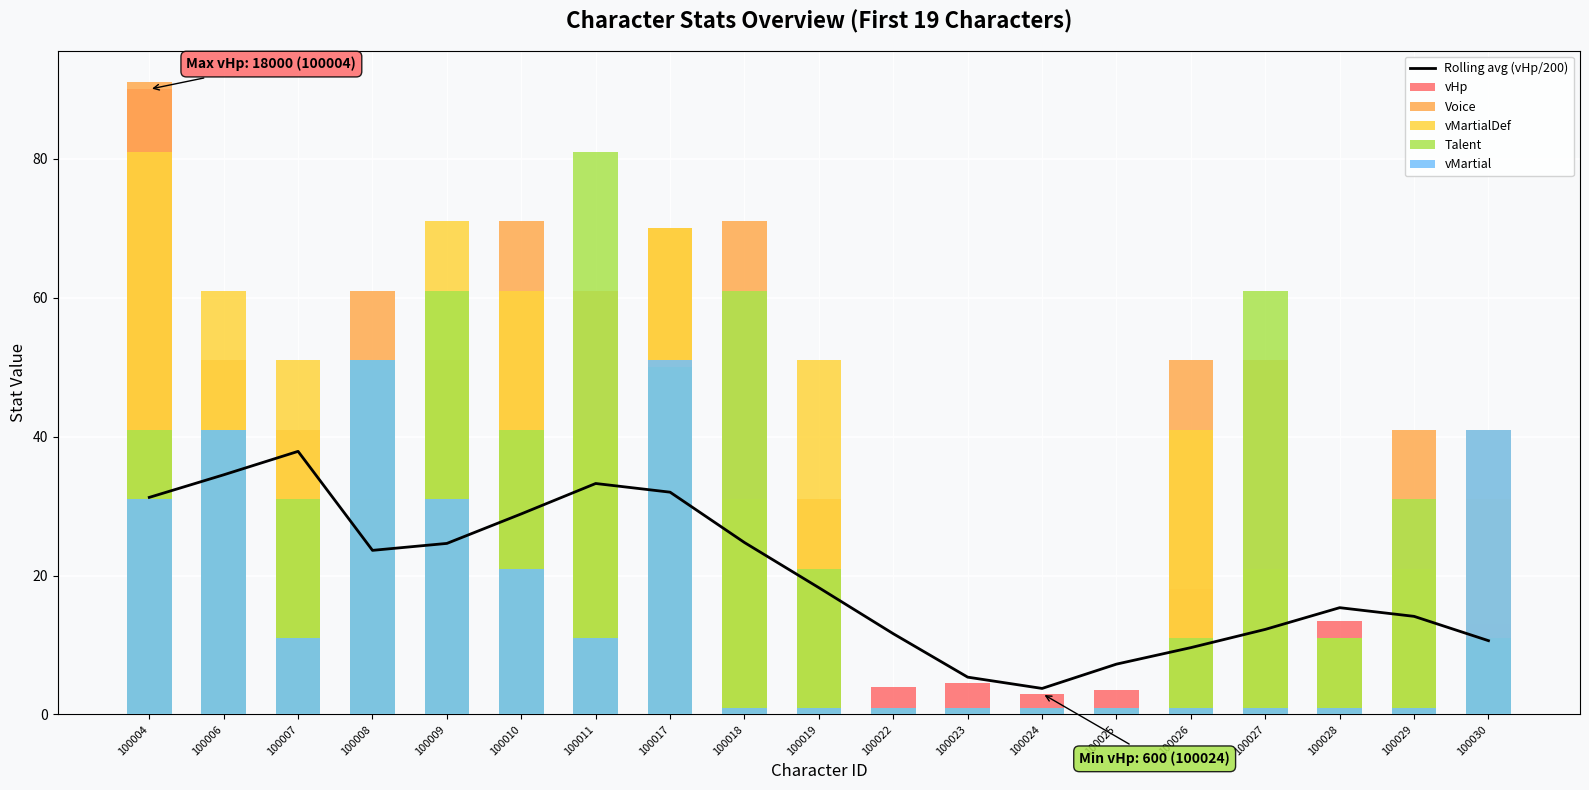

True or false: Talent has a value of 1.0 at 100023.

True